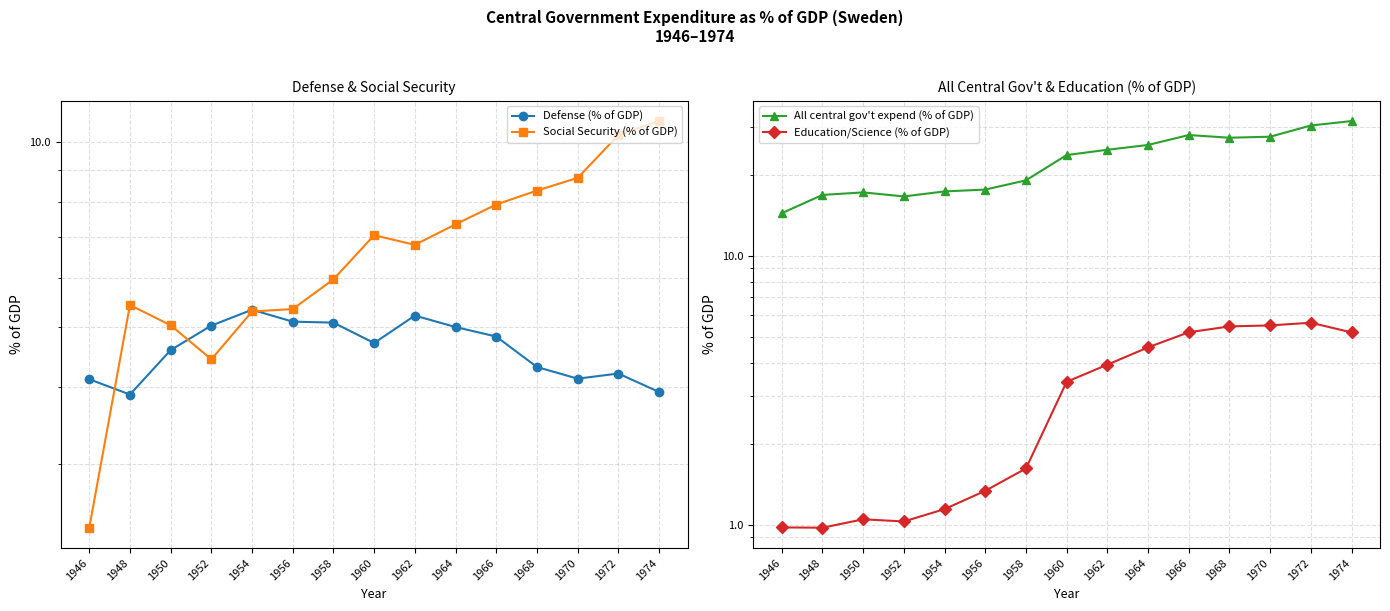

How many data points in Defense (% of GDP) are above 4?

13